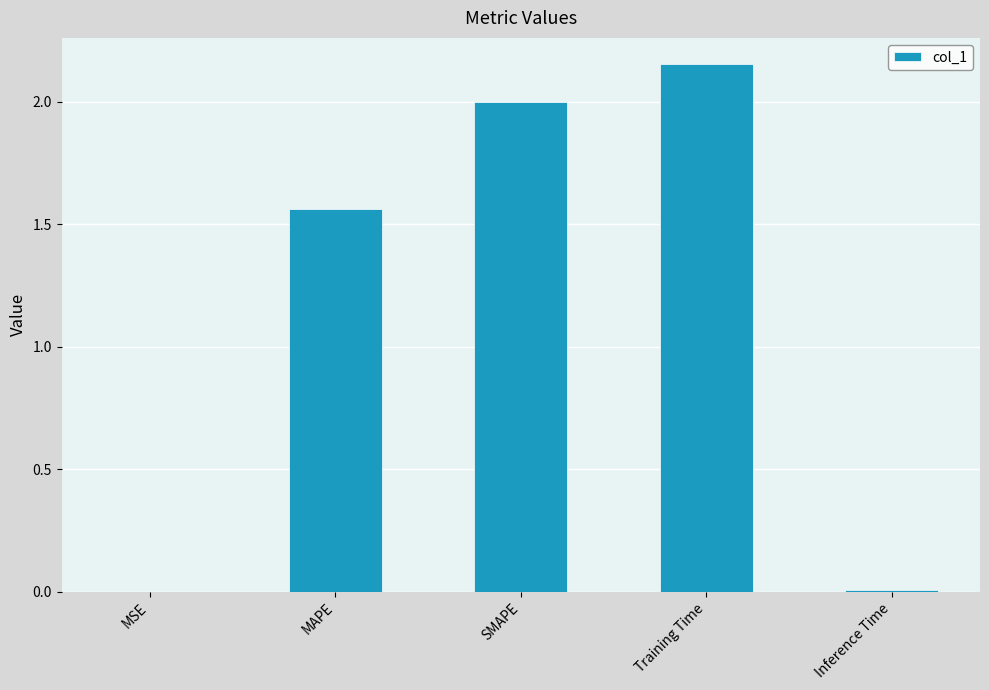

How many series are shown in this chart?

1